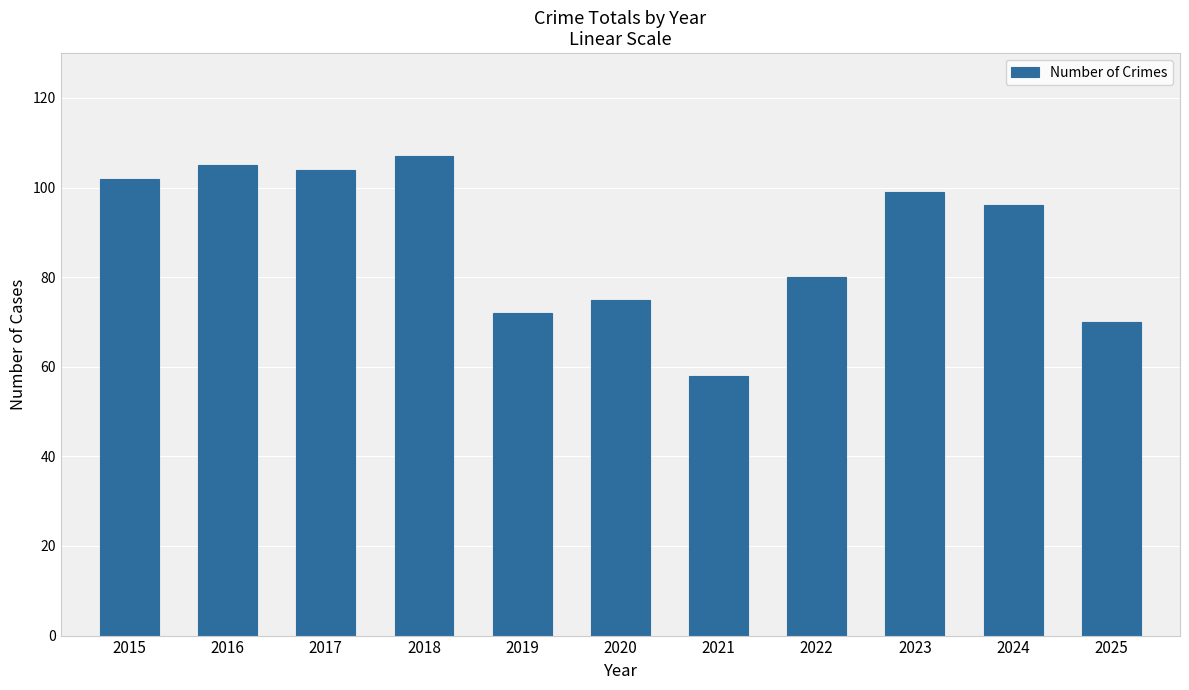

Reading right to left, transcribe all the data shown in this chart.

2025=70	2024=96	2023=99	2022=80	2021=58	2020=75	2019=72	2018=107	2017=104	2016=105	2015=102